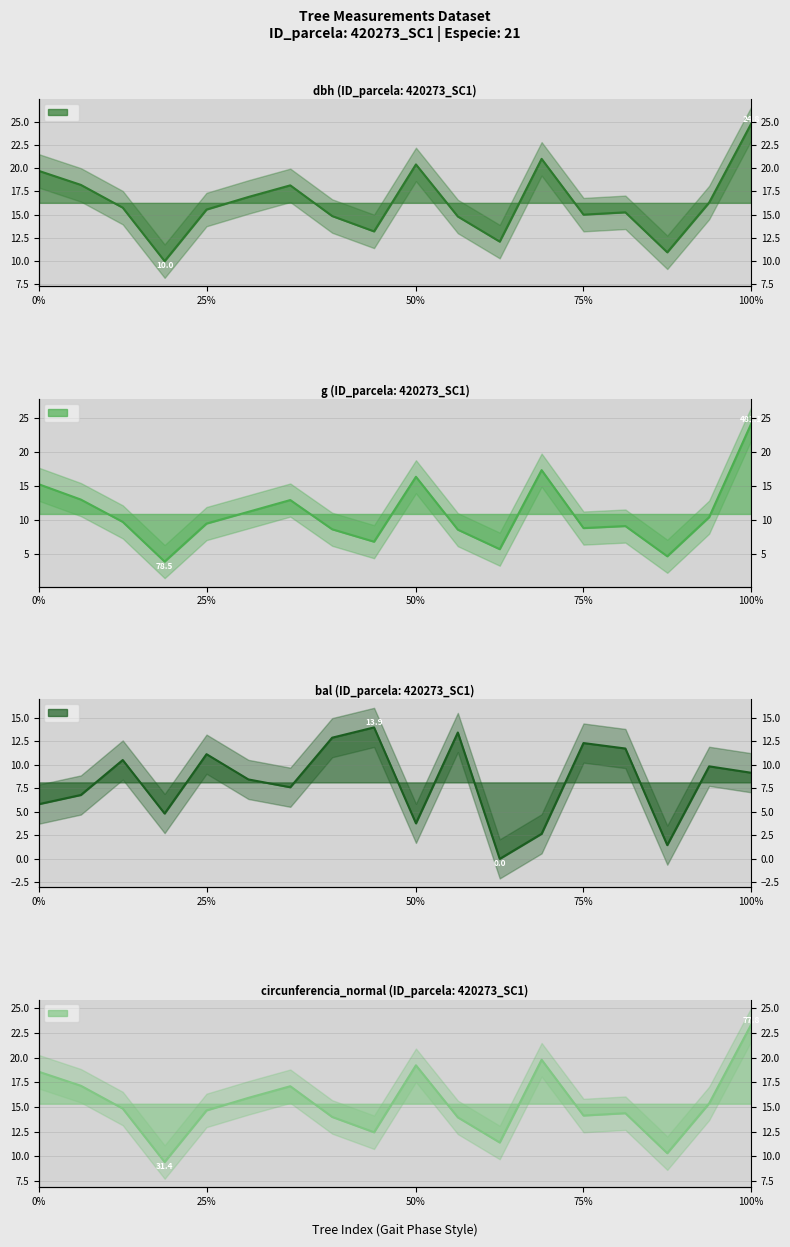

How many data points does each series have?

18